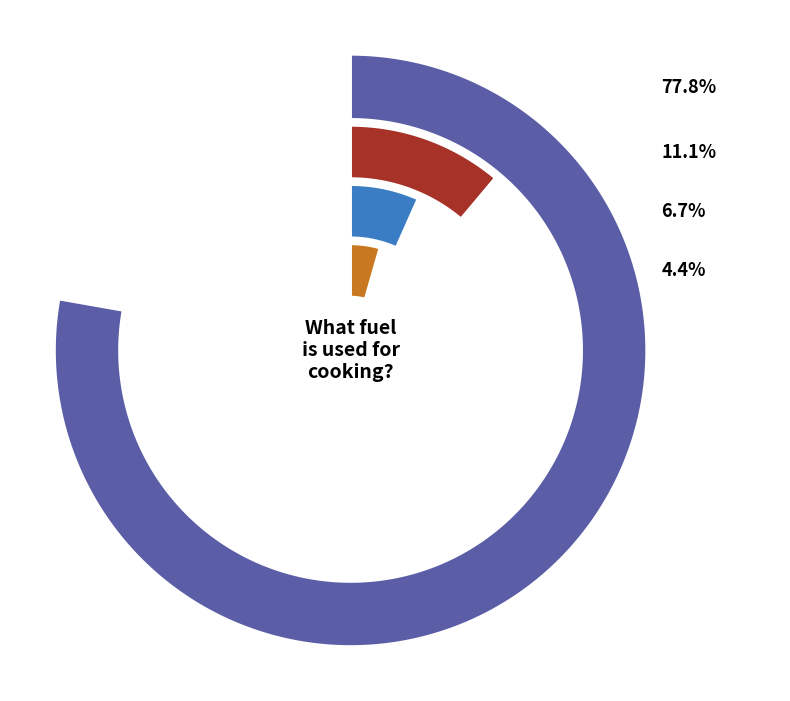

Is the sum of Bio Gas and Other greater than half?

No